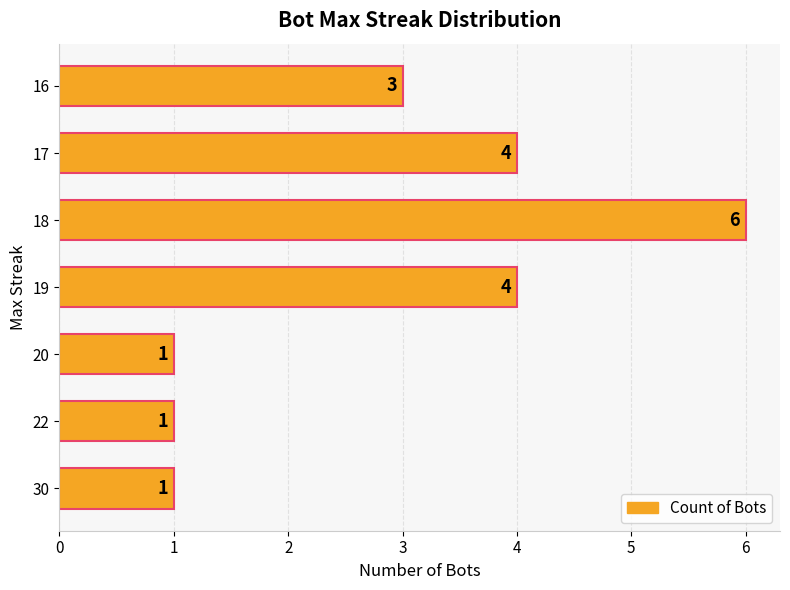

What is the change in value from 20 to 17?

+3